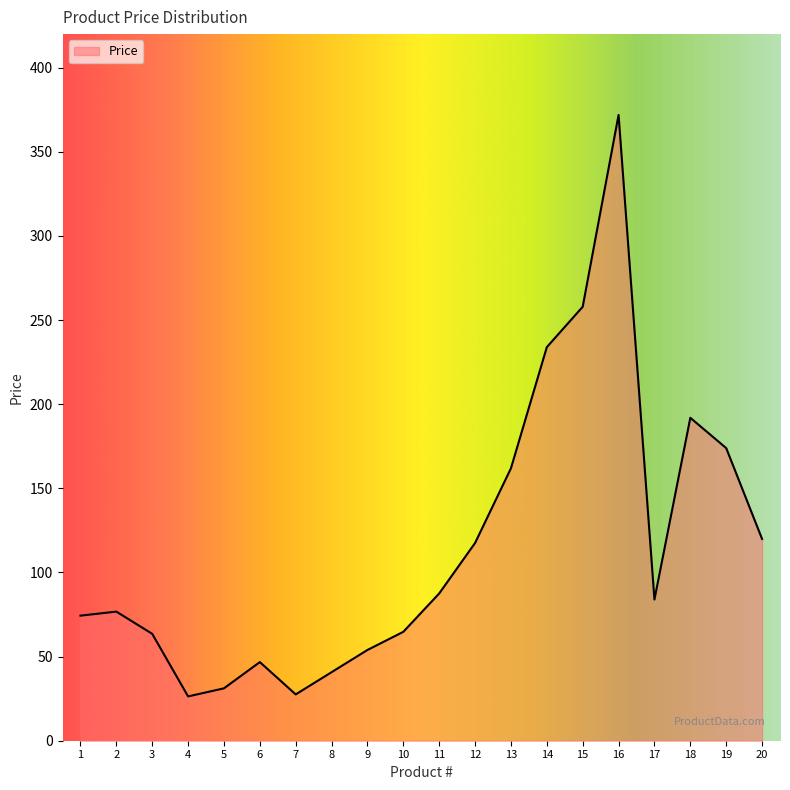

True or false: the data has more than 2 interior local peaks.

True